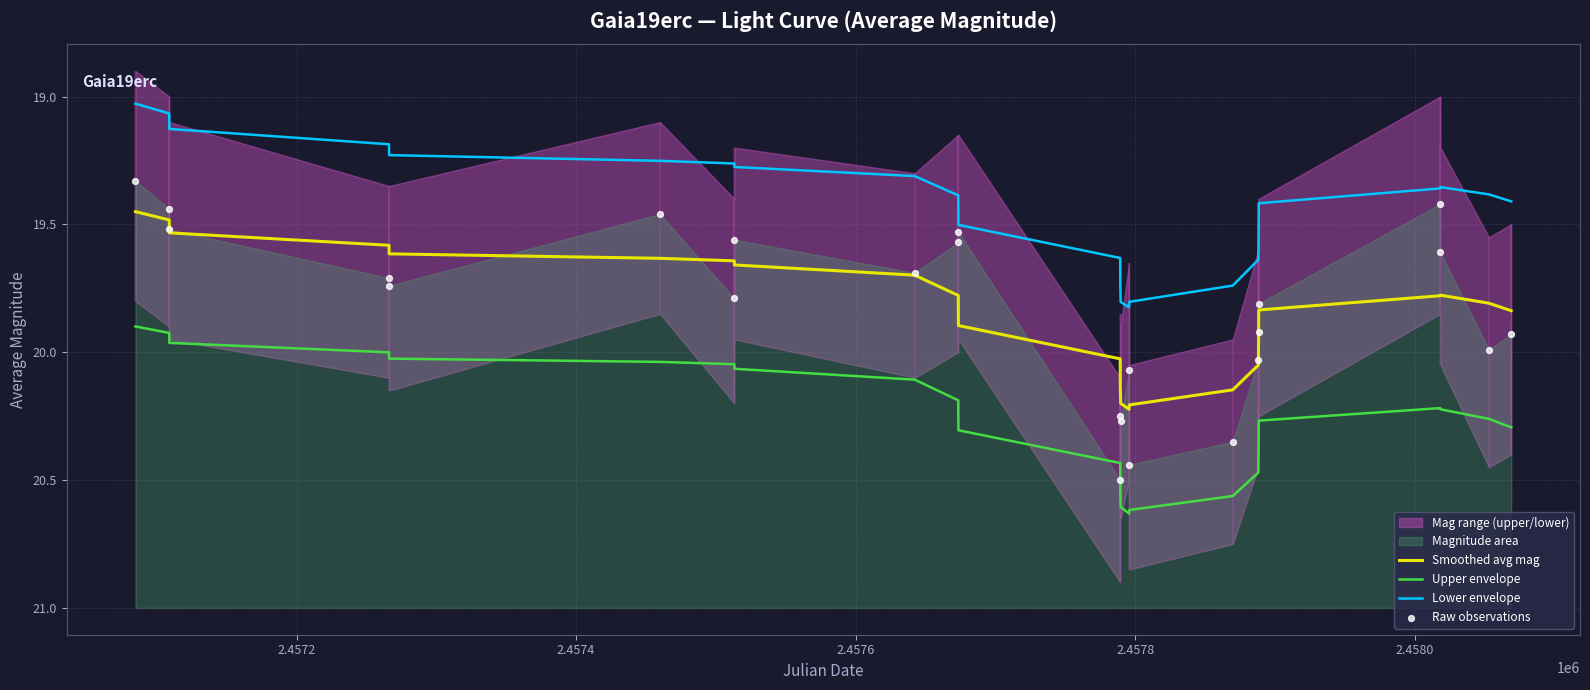

Which series has the largest total across all categories?

Upper envelope